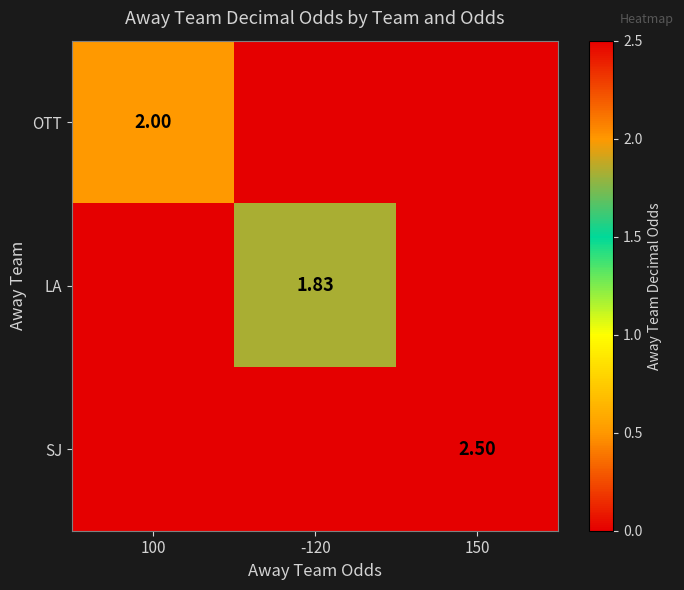

List the labels in order of LA value, largest first.

-120, 100, 150